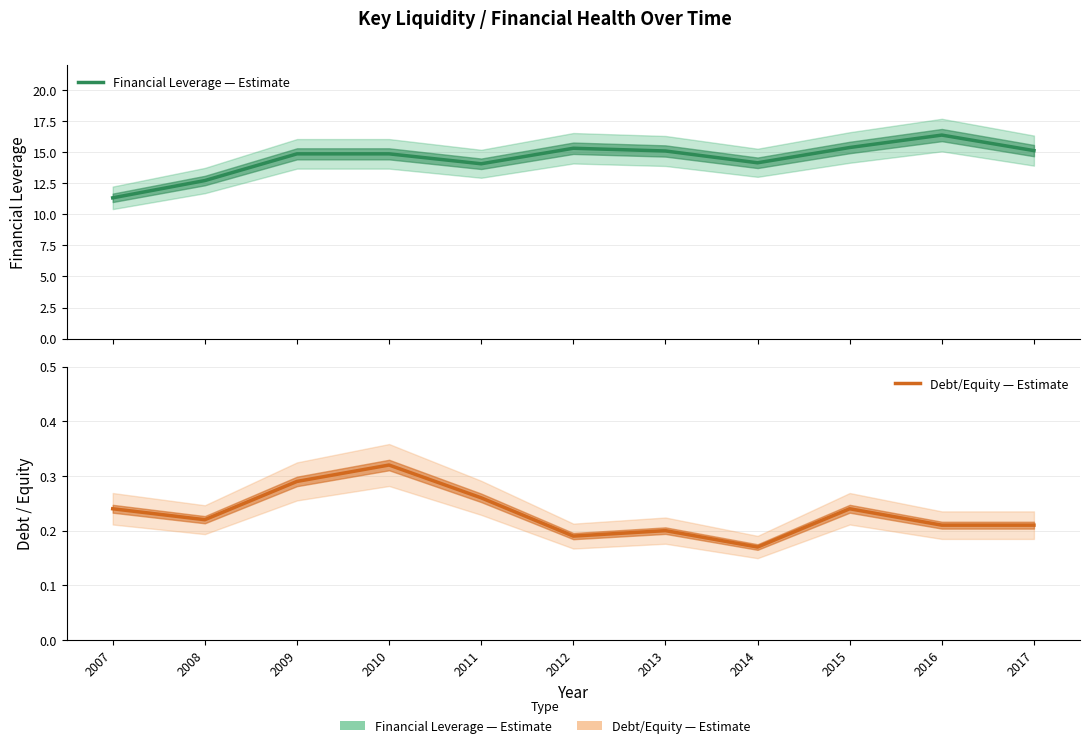

True or false: Financial Leverage (Estimate) and Debt/Equity (Estimate) cross at least once.

False